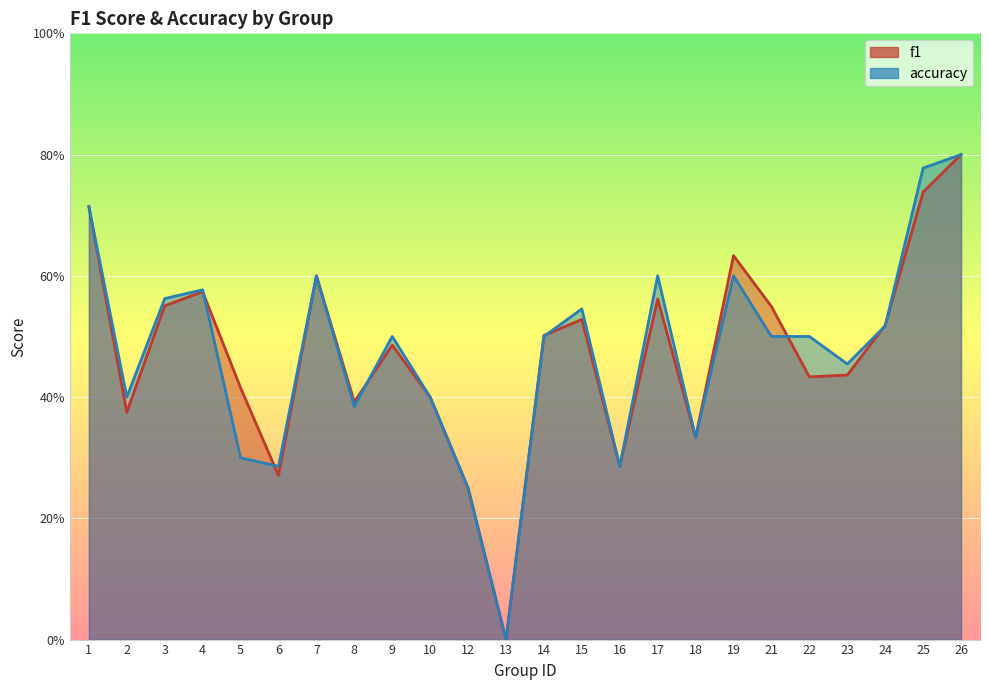

How many intersections are there between f1 and accuracy?

7